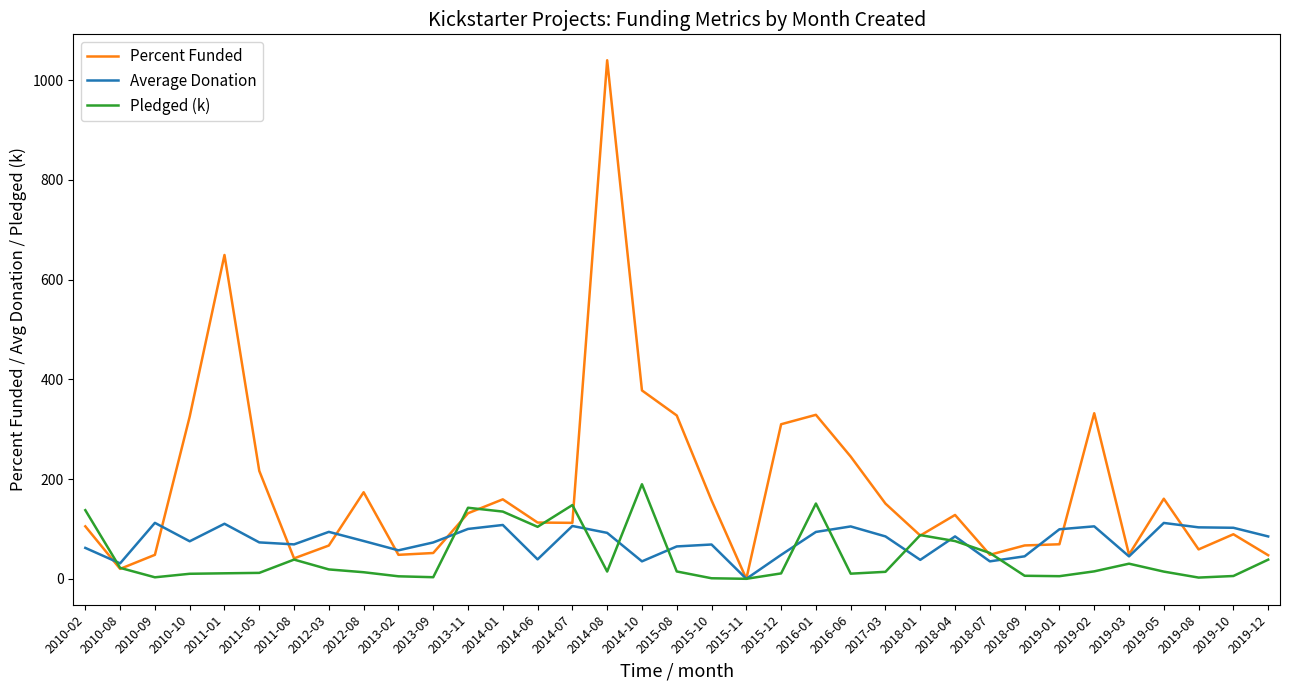

True or false: Percent Funded has a value of 128.1 at 2018-04.

True